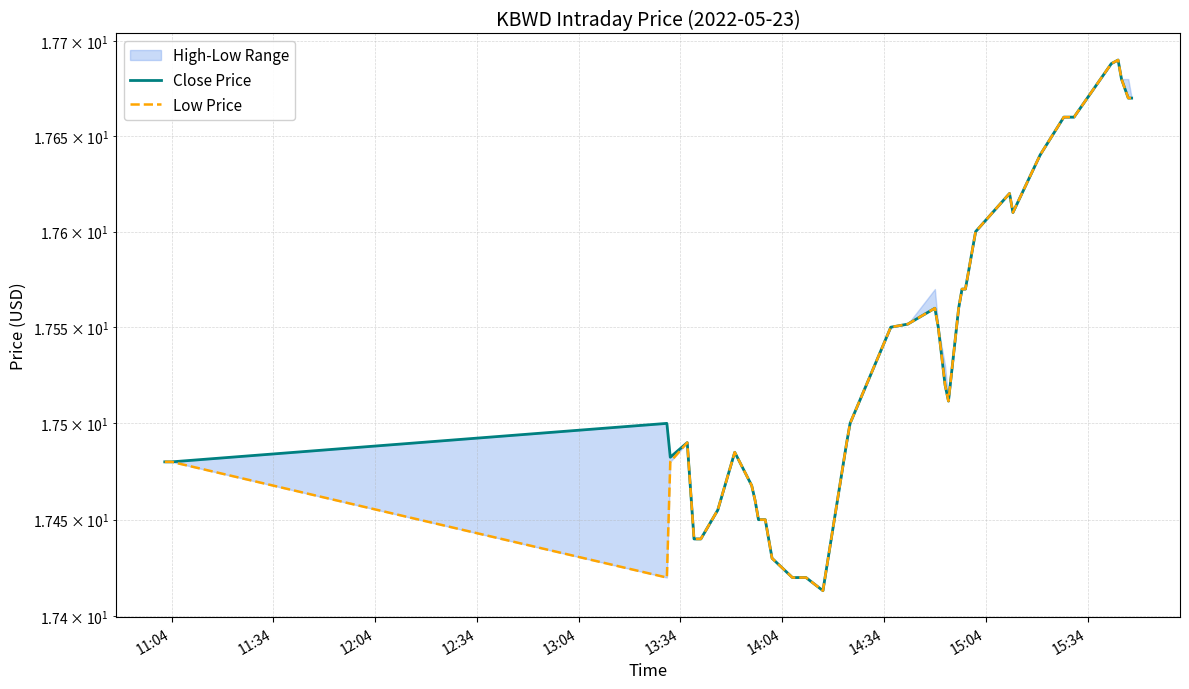

The Low Price series shows 22.9 at 28. True or false?

False